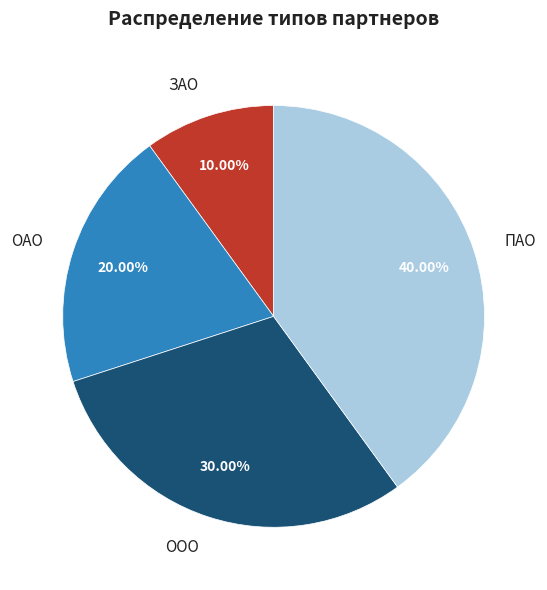

To the nearest percent, what is the difference between the largest and smallest slice percentages?

30%